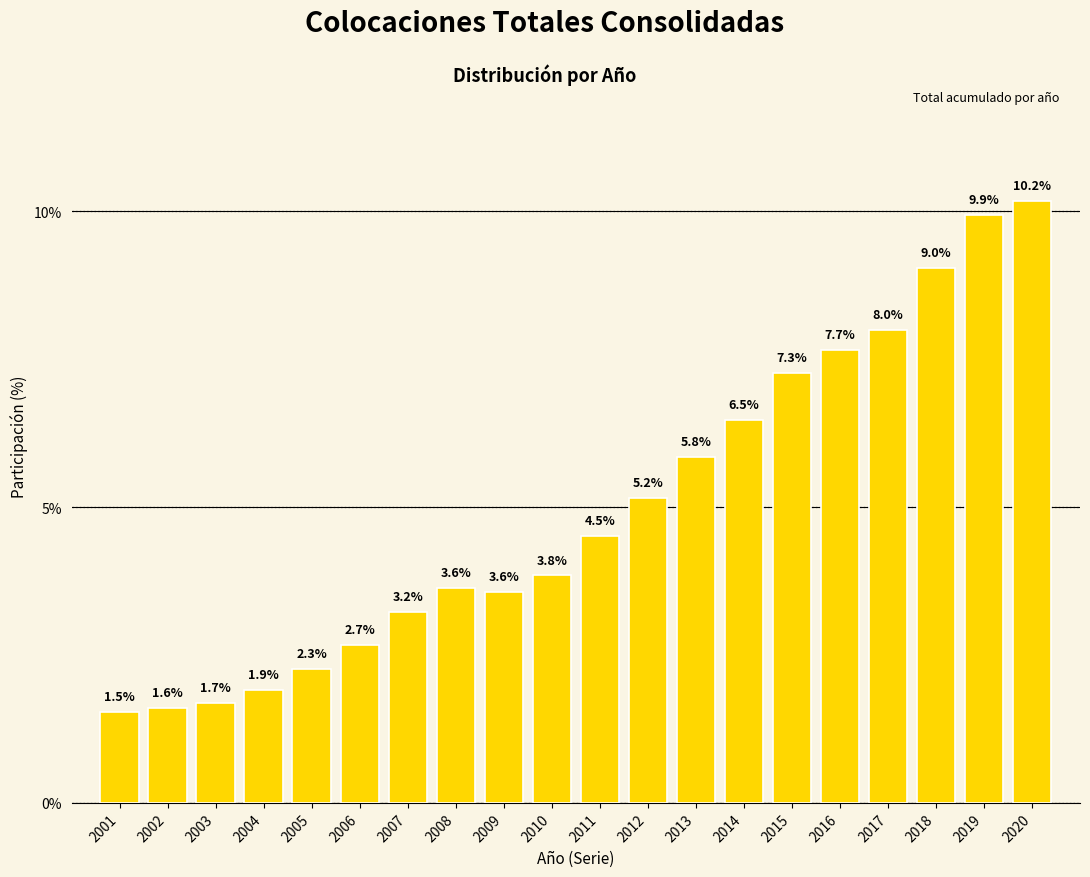

Reading left to right, extract all data points from this chart.

1.5	1.6	1.7	1.9	2.3	2.7	3.2	3.6	3.6	3.8	4.5	5.2	5.8	6.5	7.3	7.7	8.0	9.0	9.9	10.2